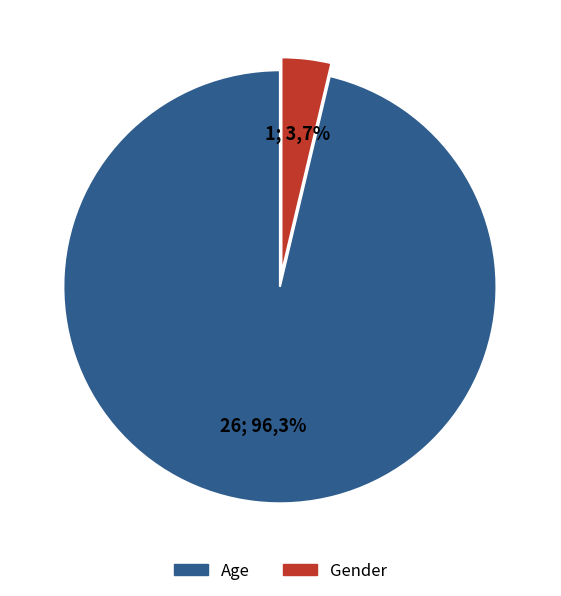

What percentage is the Age slice, to the nearest percent?

96%